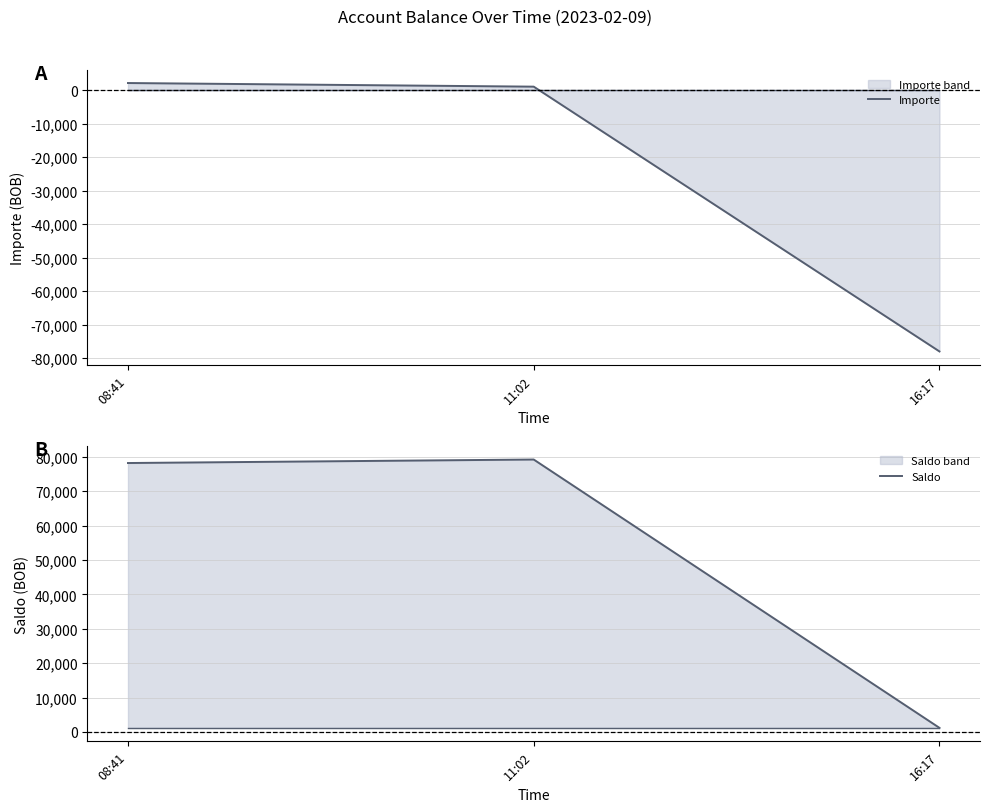

Which label corresponds to the largest value in the chart?

11:02